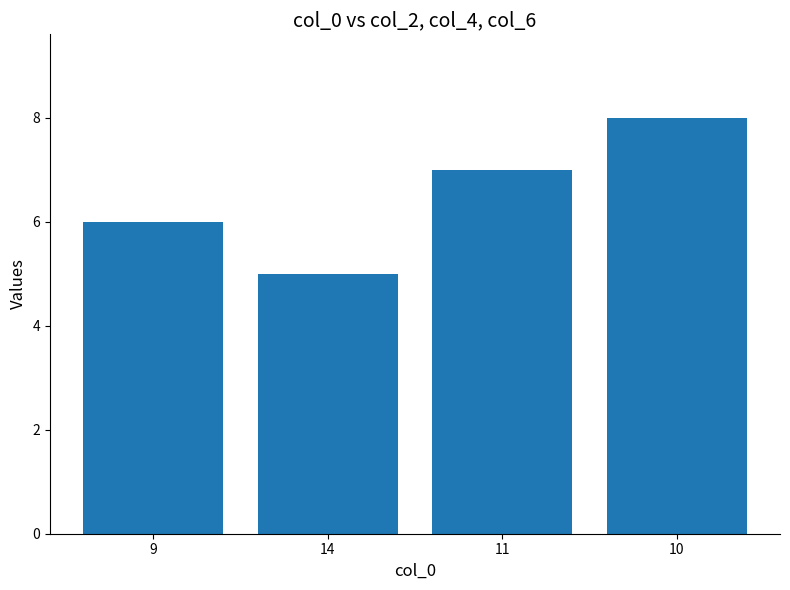

What is the change in value from 11 to 10?

+1